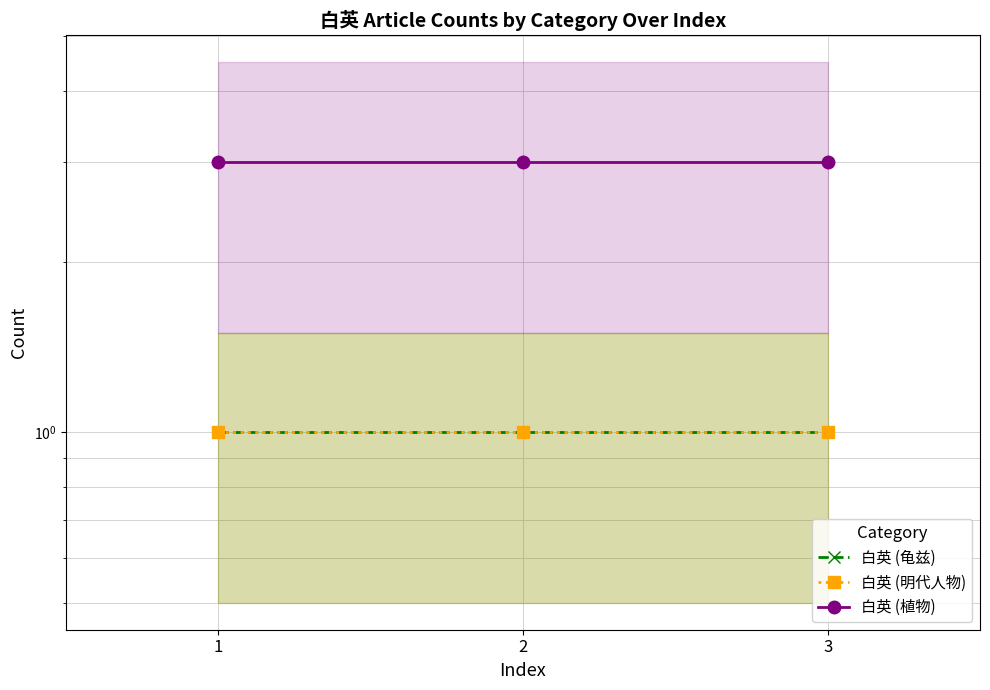

What is the greatest value displayed?

3